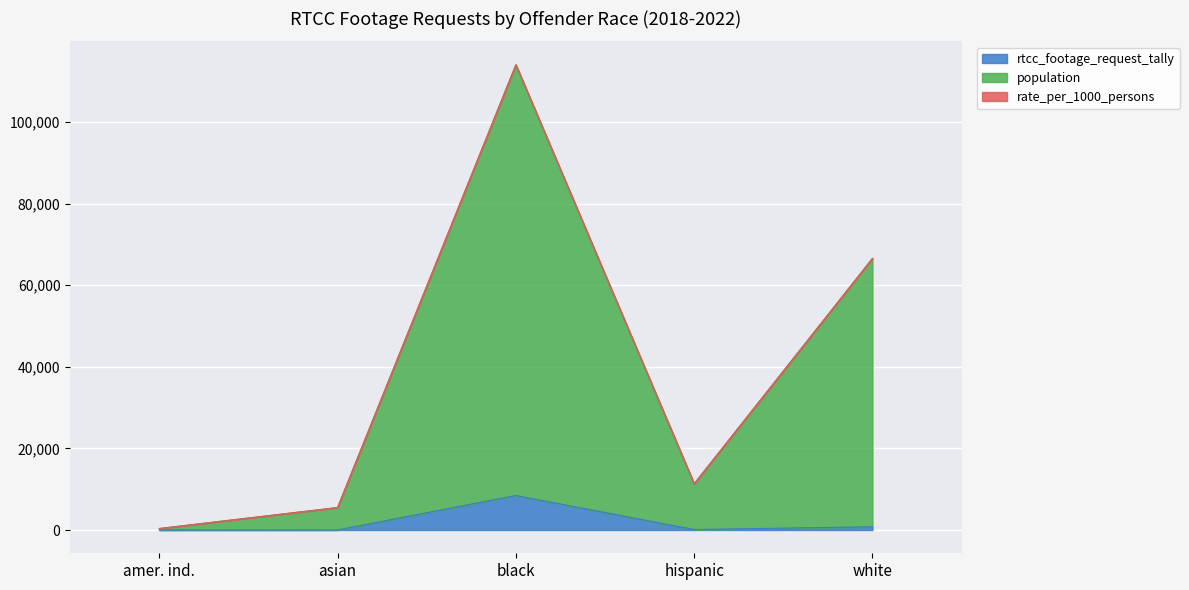

At which category is the sum across all series the highest?

black